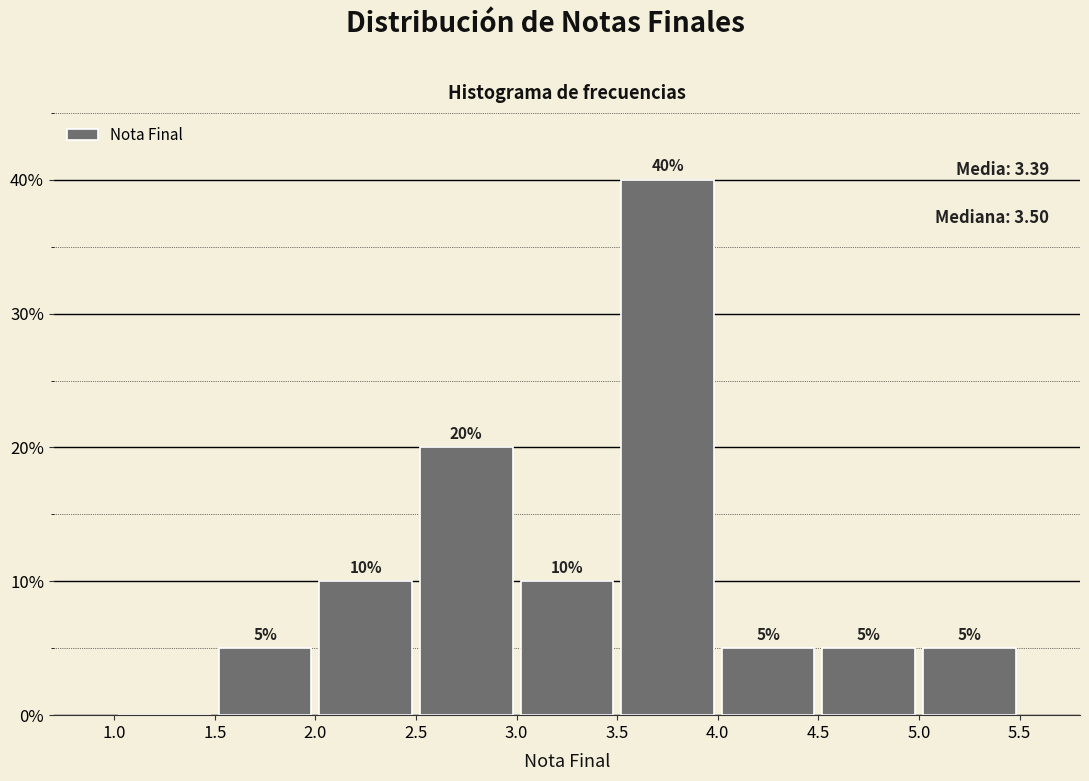

Over which range of the x-axis is the bar tallest?

3.5 to 4.0